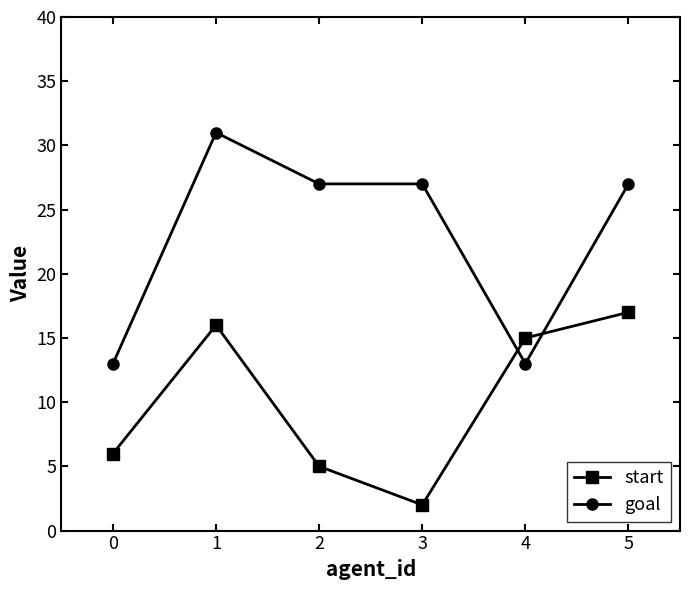

How many lines are shown in the chart?

2